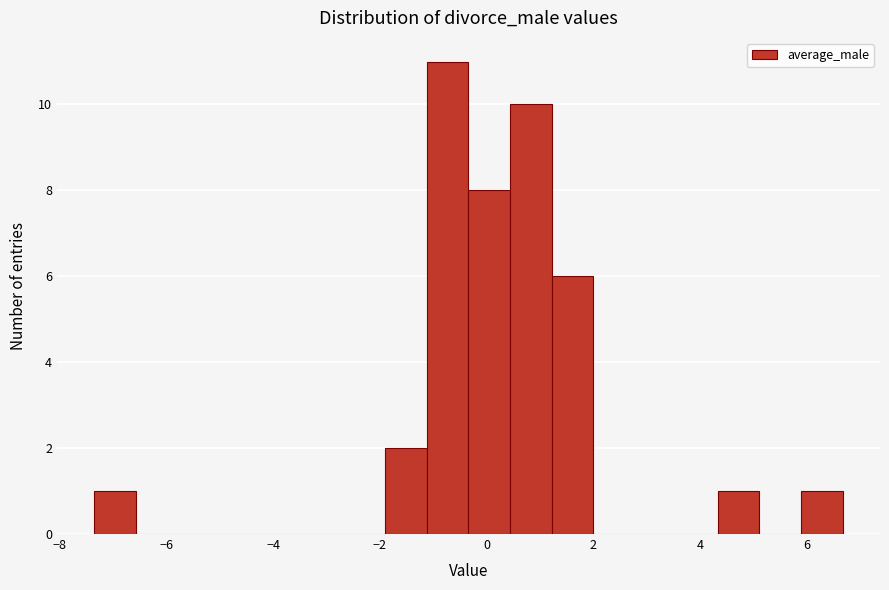

Around what value on the x-axis is the tallest bar? Give the approximate position of its centre, as read against the axis.

-0.8